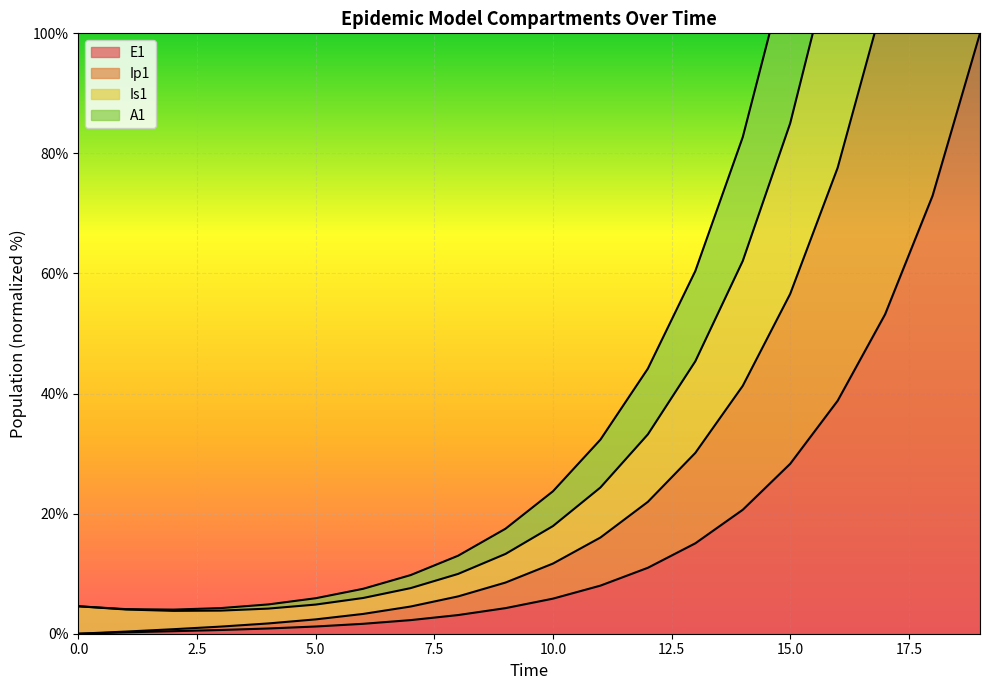

How many series are shown in this chart?

4